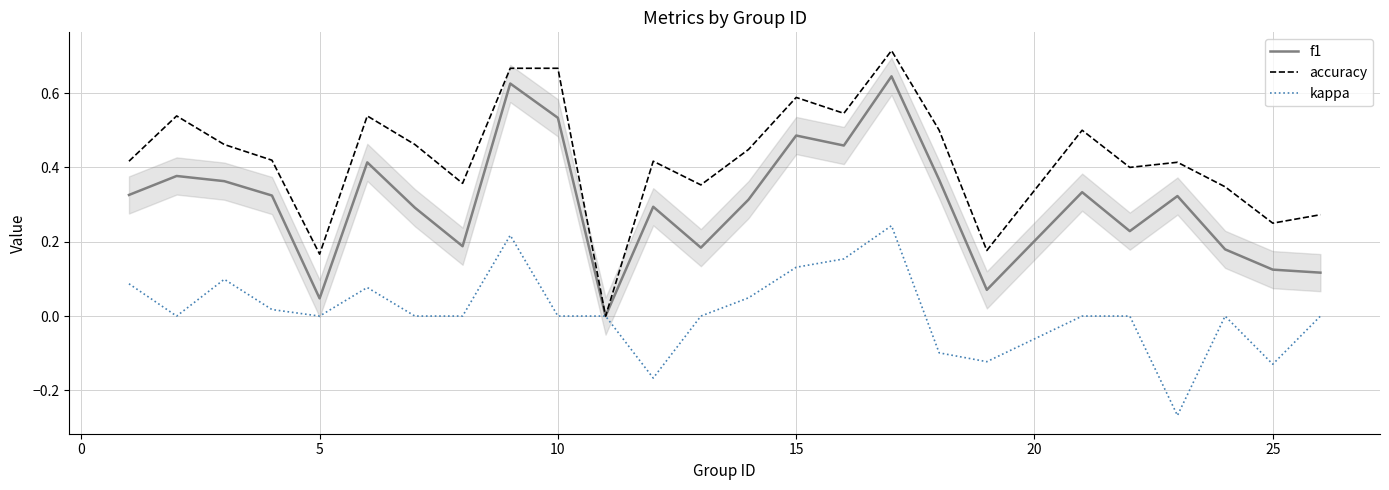

Rank the series by their maximum value, from highest to lowest.

accuracy, f1, kappa